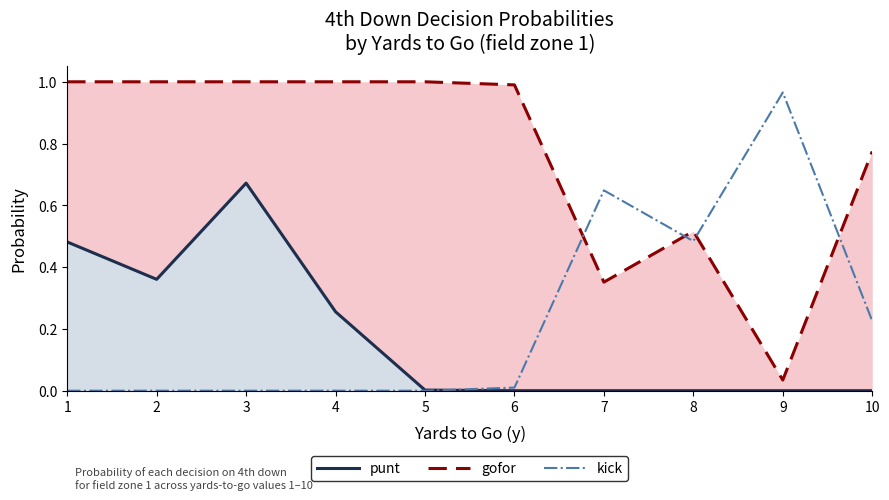

How many lines are shown in the chart?

3